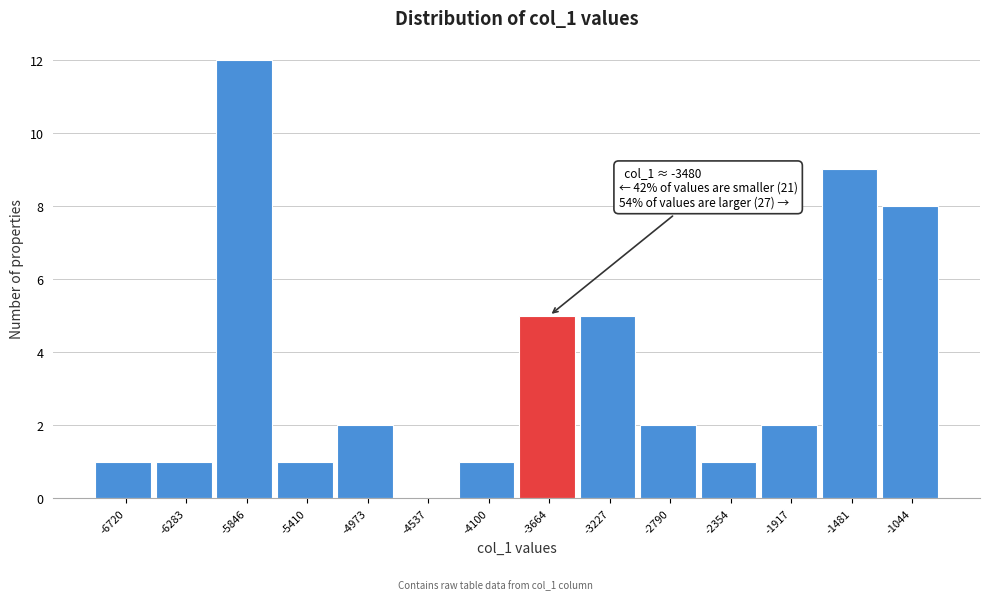

Reading left to right, what are all the values shown in this chart?

-6720=1	-6283=1	-5846=12	-5410=1	-4973=2	-4537=0	-4100=1	-3664=5	-3227=5	-2790=2	-2354=1	-1917=2	-1481=9	-1044=8